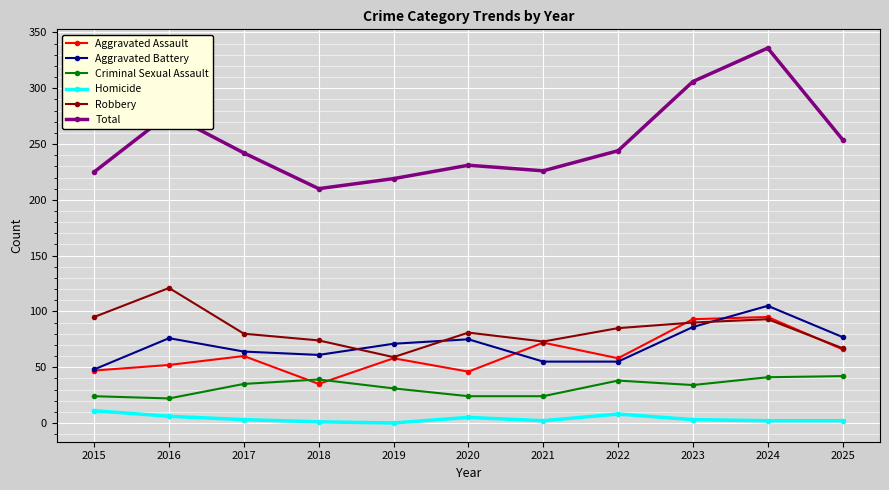

True or false: Aggravated Battery has a value of 105 at 2024.

True